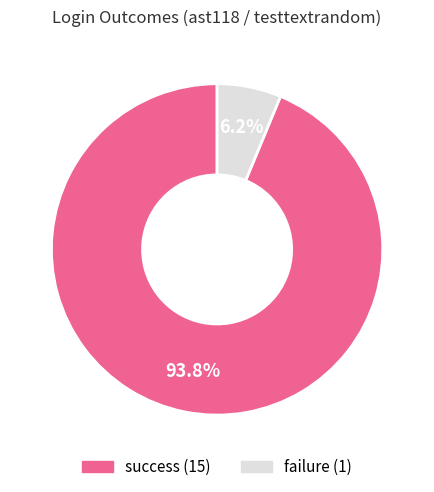

Which has a higher value, success or failure?

success